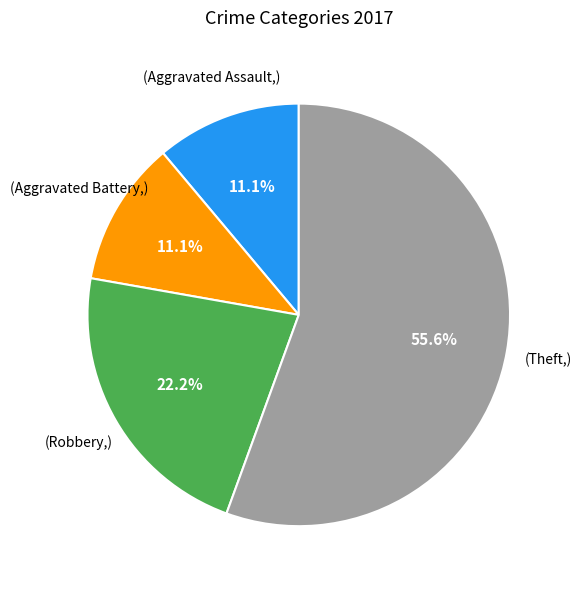

Does any single category account for the majority?

Yes